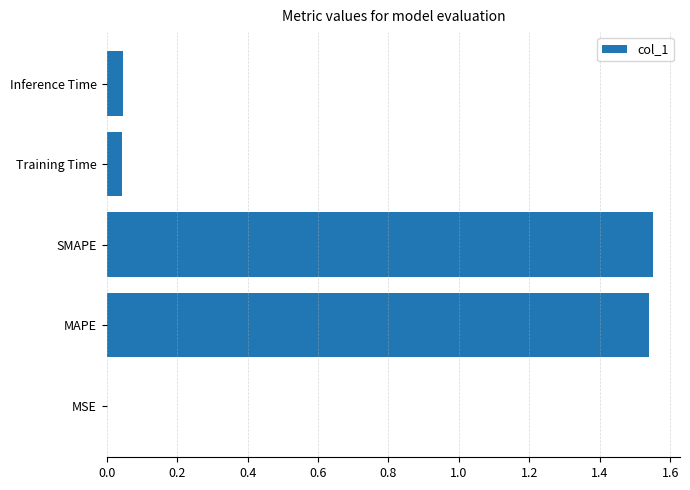

Which has a higher value, MAPE or Training Time?

MAPE